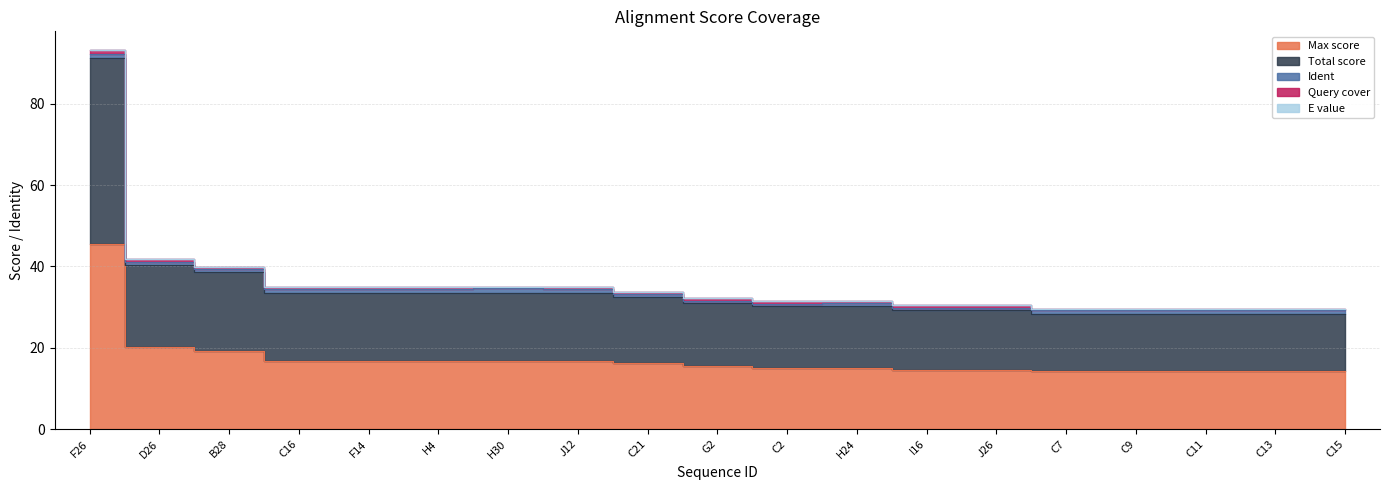

Is it true that Max score equals 16.8 at H30?

True